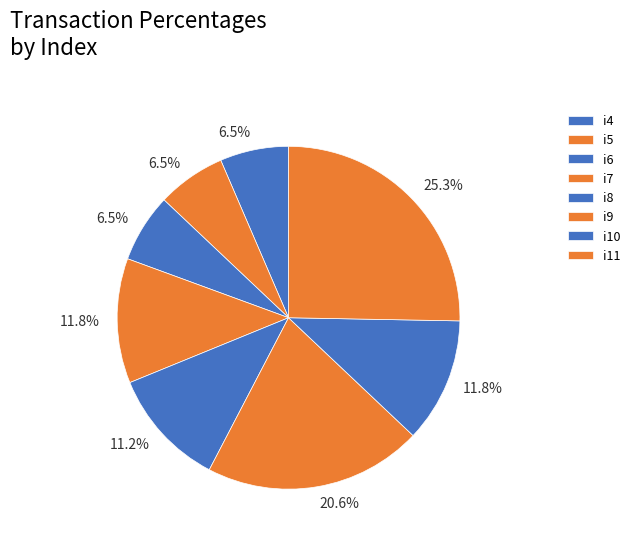

What percentage is the i6 slice, to the nearest percent?

6%